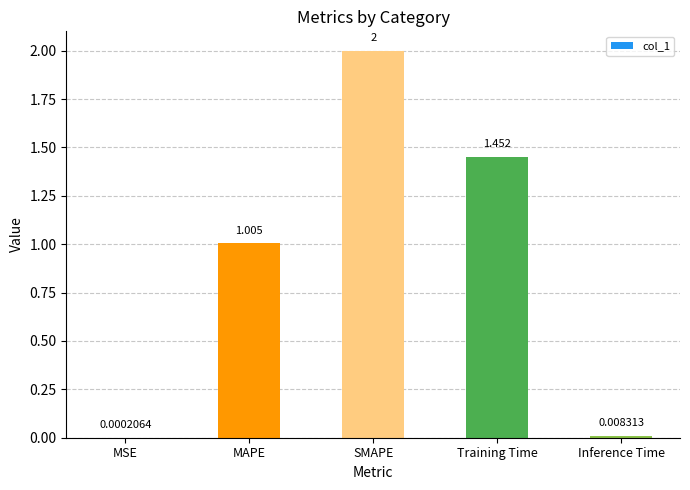

Which has a higher value, Inference Time or SMAPE?

SMAPE